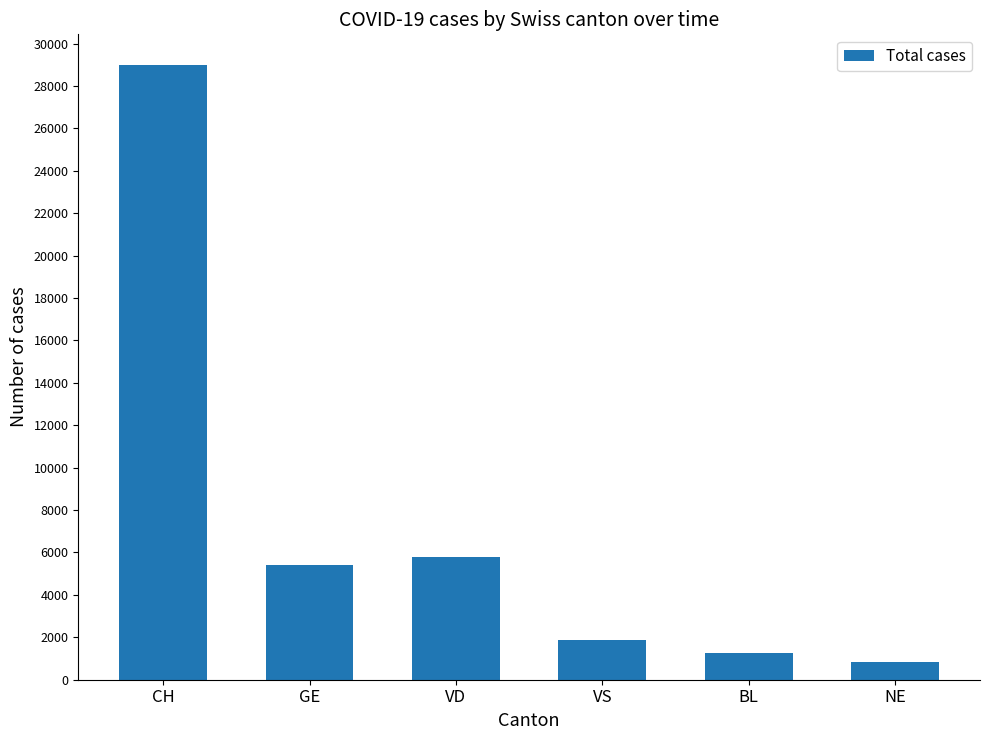

What is the maximum value shown in the chart?

28985